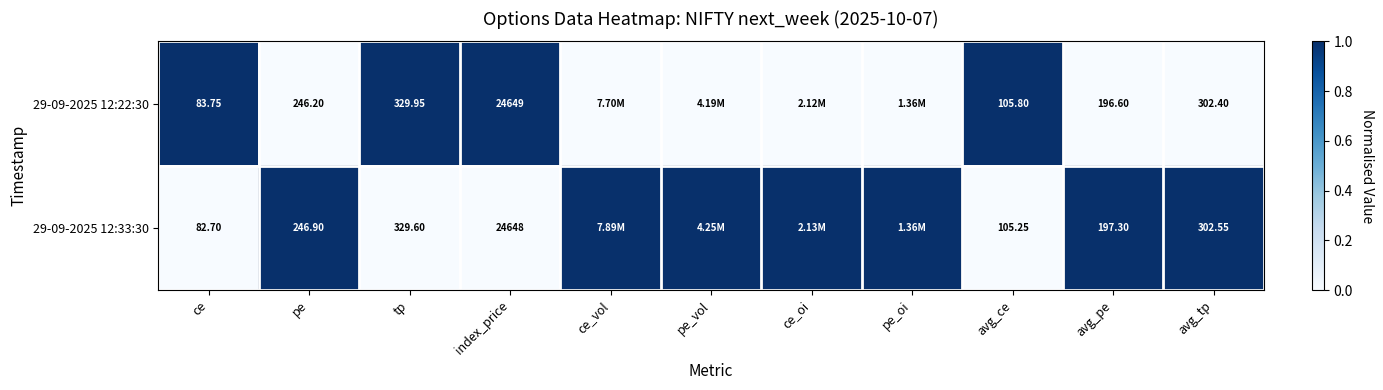

Is the value of 29-09-2025 12:33:30 at ce greater than the value of 29-09-2025 12:22:30 at tp?

No